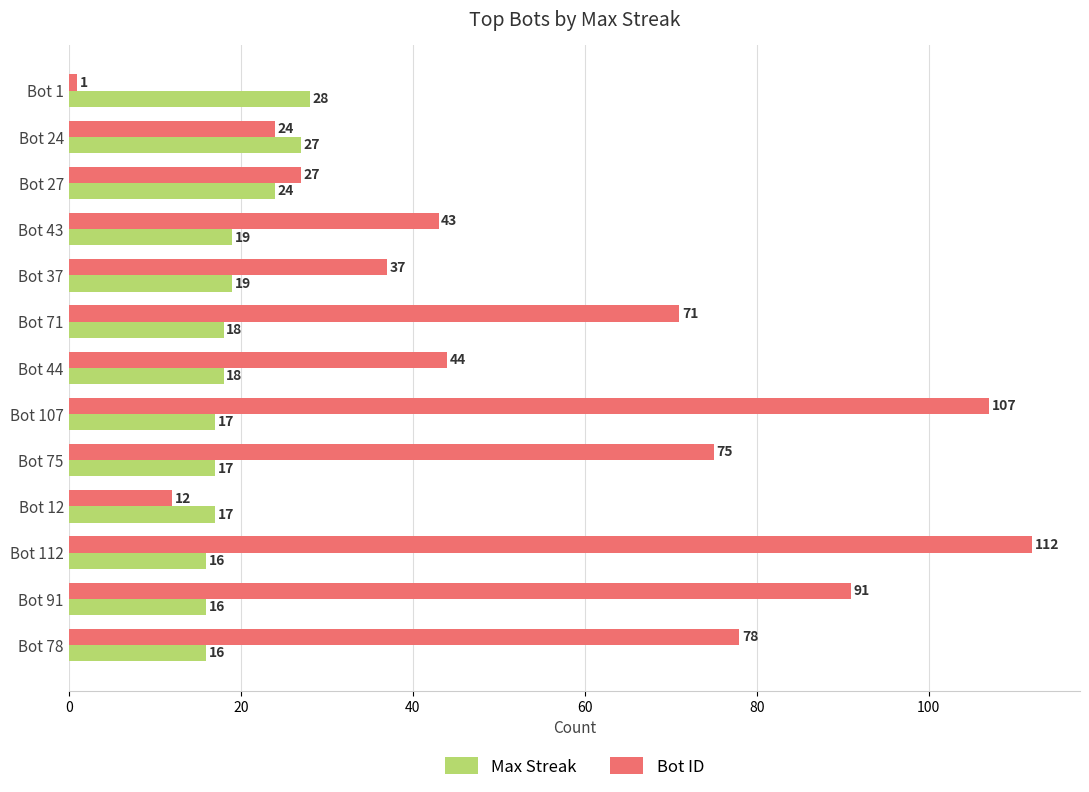

The Max Streak series shows 27 at Bot 24. True or false?

True